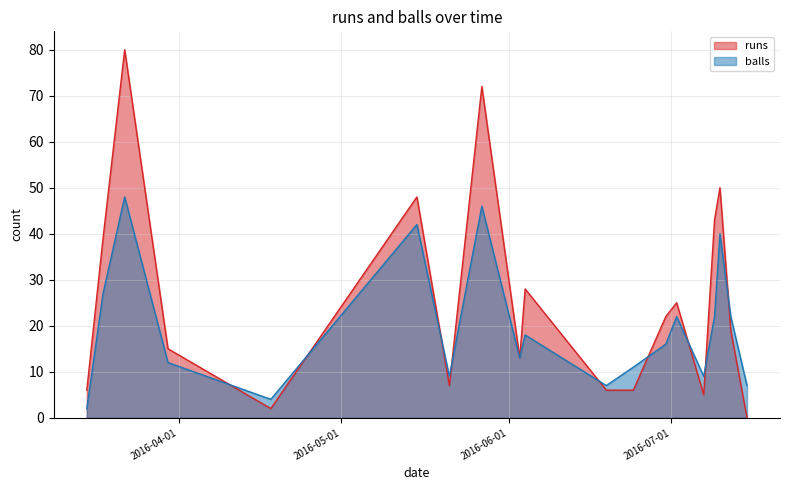

Read the balls value at 2016-03-18.

27